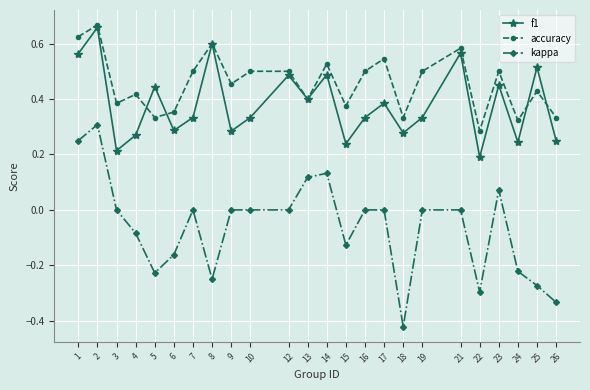

Which category has the lowest value in the accuracy series?

22